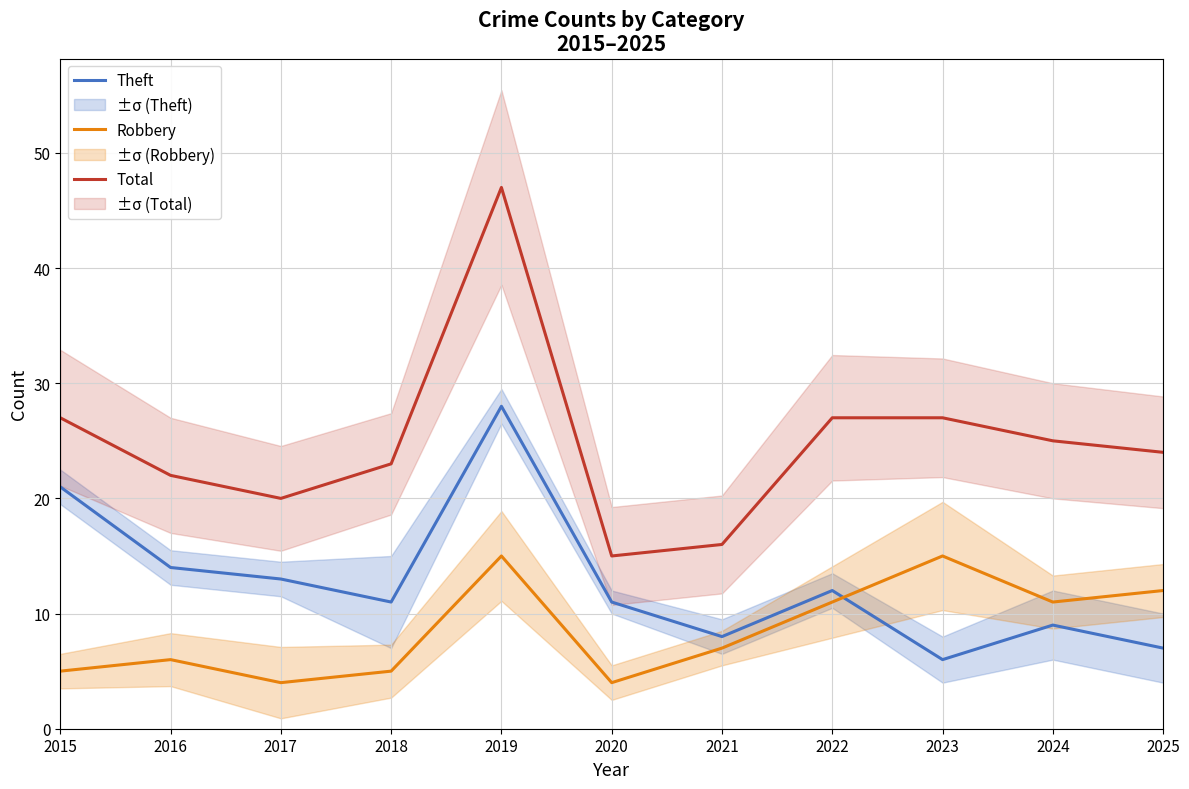

What is the approximate value of Total at 2024?

25